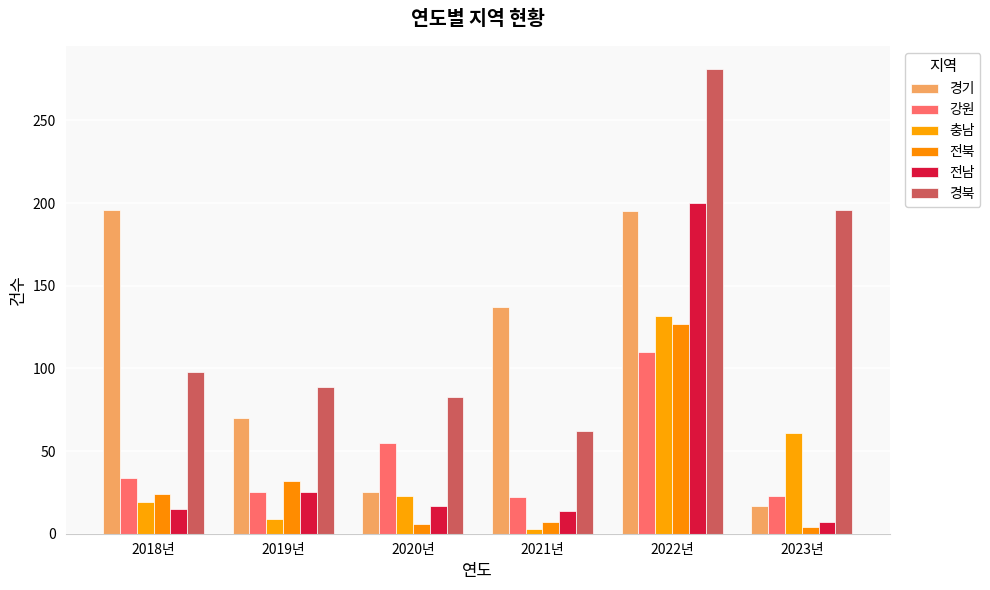

What are all the series names shown in the legend?

경기, 강원, 충남, 전북, 전남, 경북